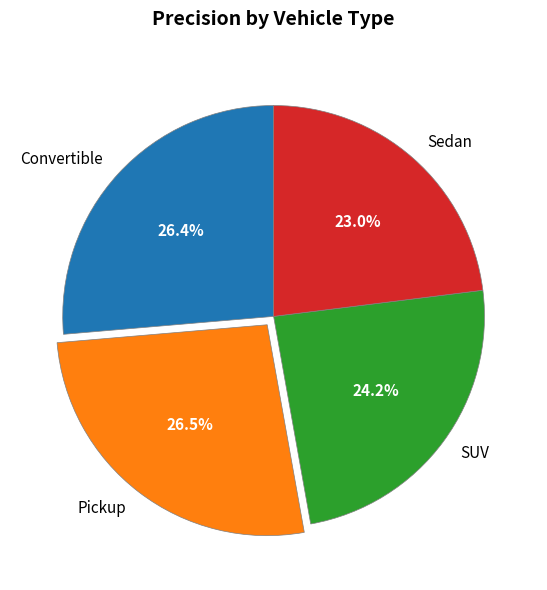

Count the number of slices in the pie.

4